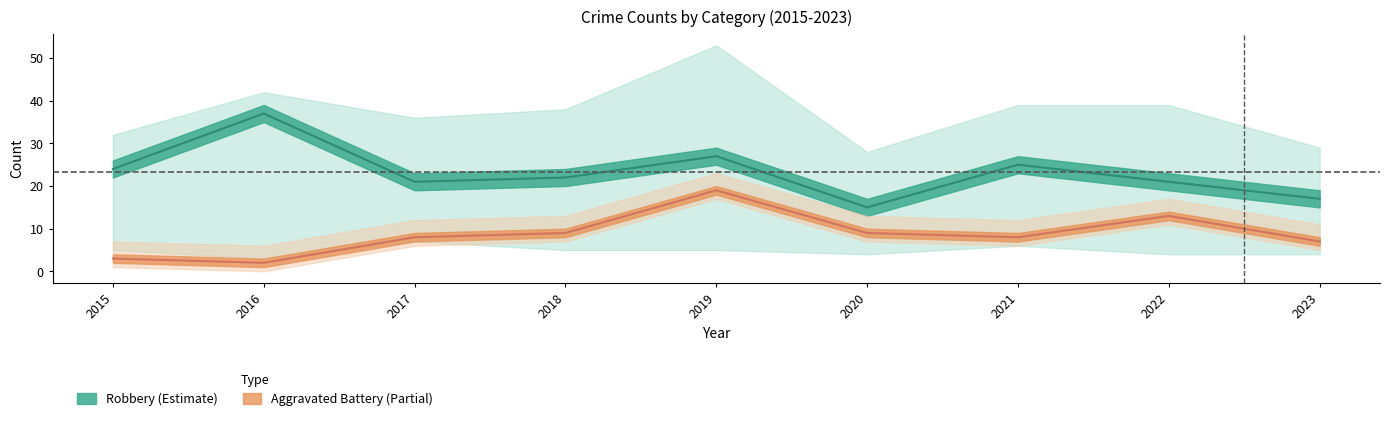

At which label is Aggravated Battery closest to 10?

2018